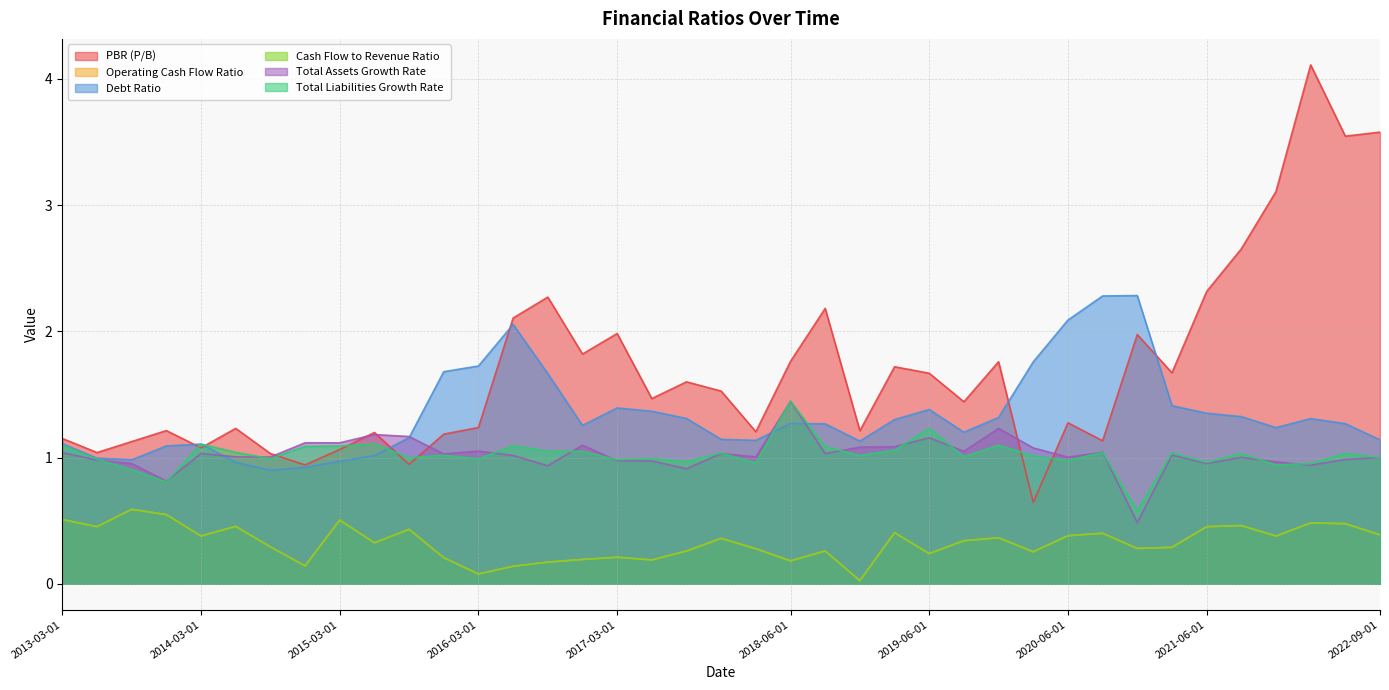

True or false: Total Assets Growth Rate has more than 0 interior local peaks.

True